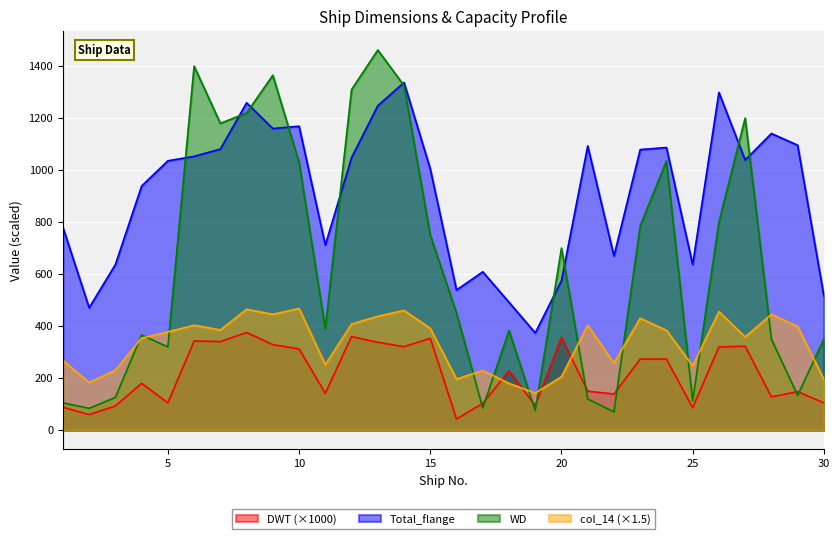

Between 1 and 20, which series saw the biggest shift?

WD